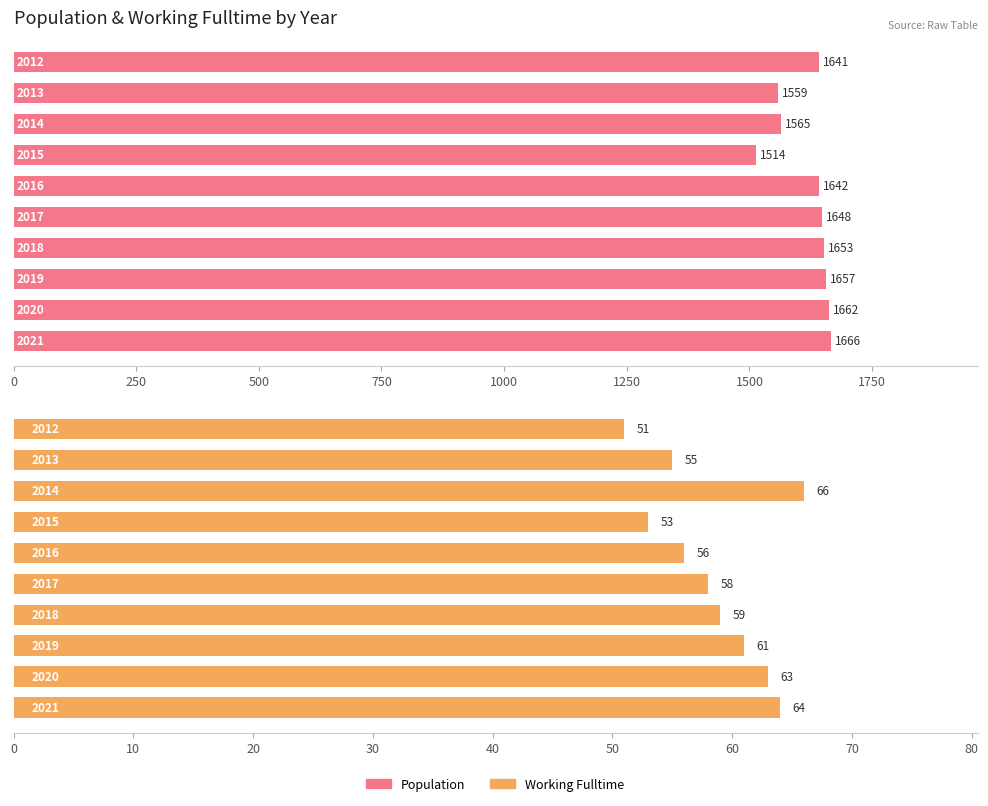

What is the average value of the Working_Fulltime series?

59